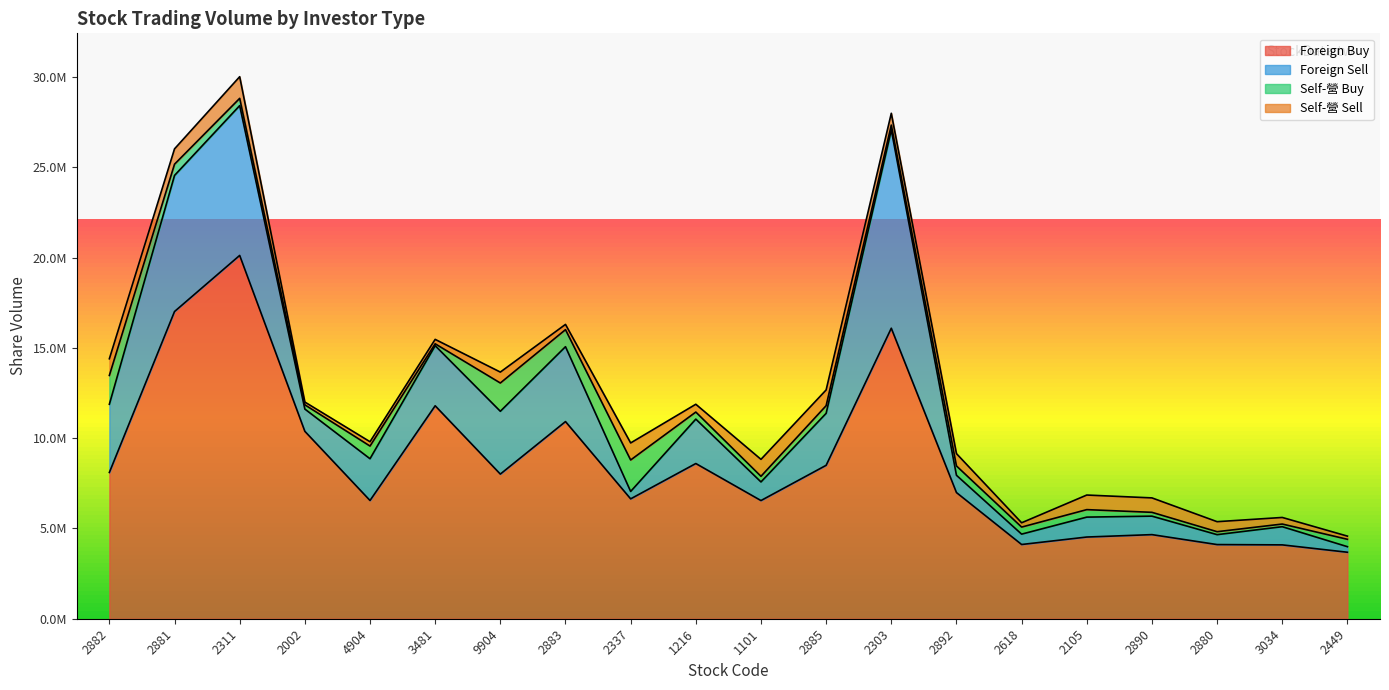

Is it true that Foreign Buy equals 2617938 at 2882?

False